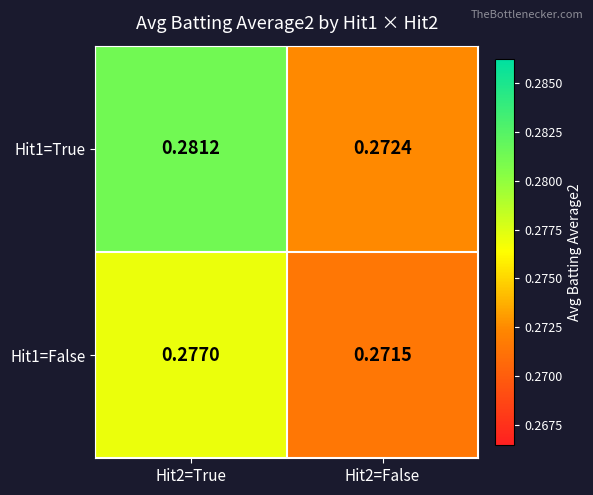

How many data points does each series have?

2